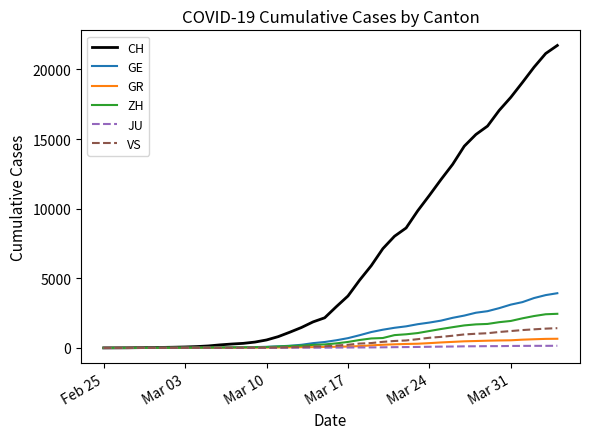

What is the maximum value shown in the chart?

21722